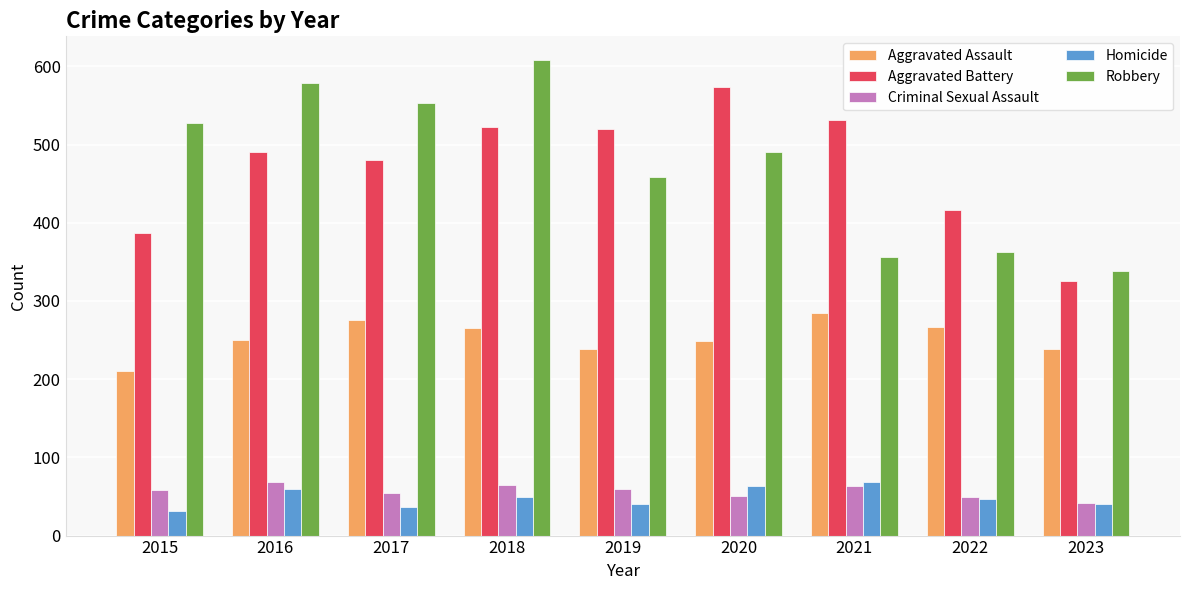

What is the difference between the maximum and minimum values in the Robbery series?

270